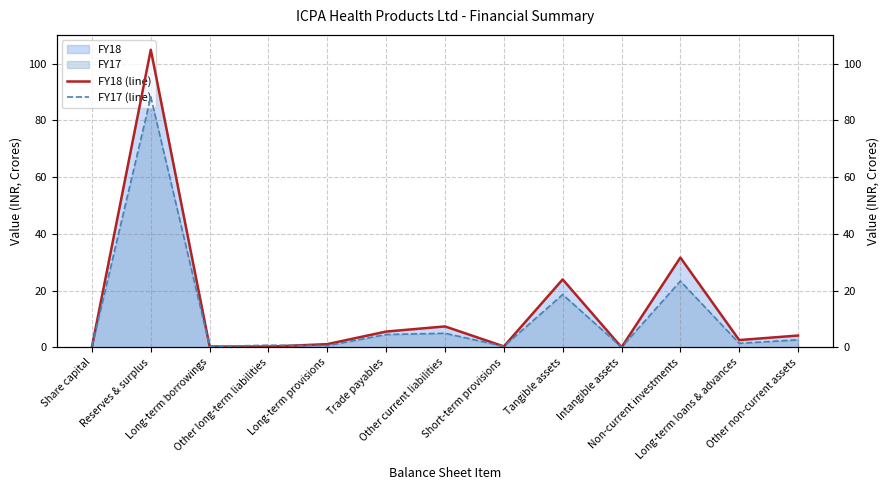

True or false: FY18 (line) has more than 2 points higher than both neighbors.

True